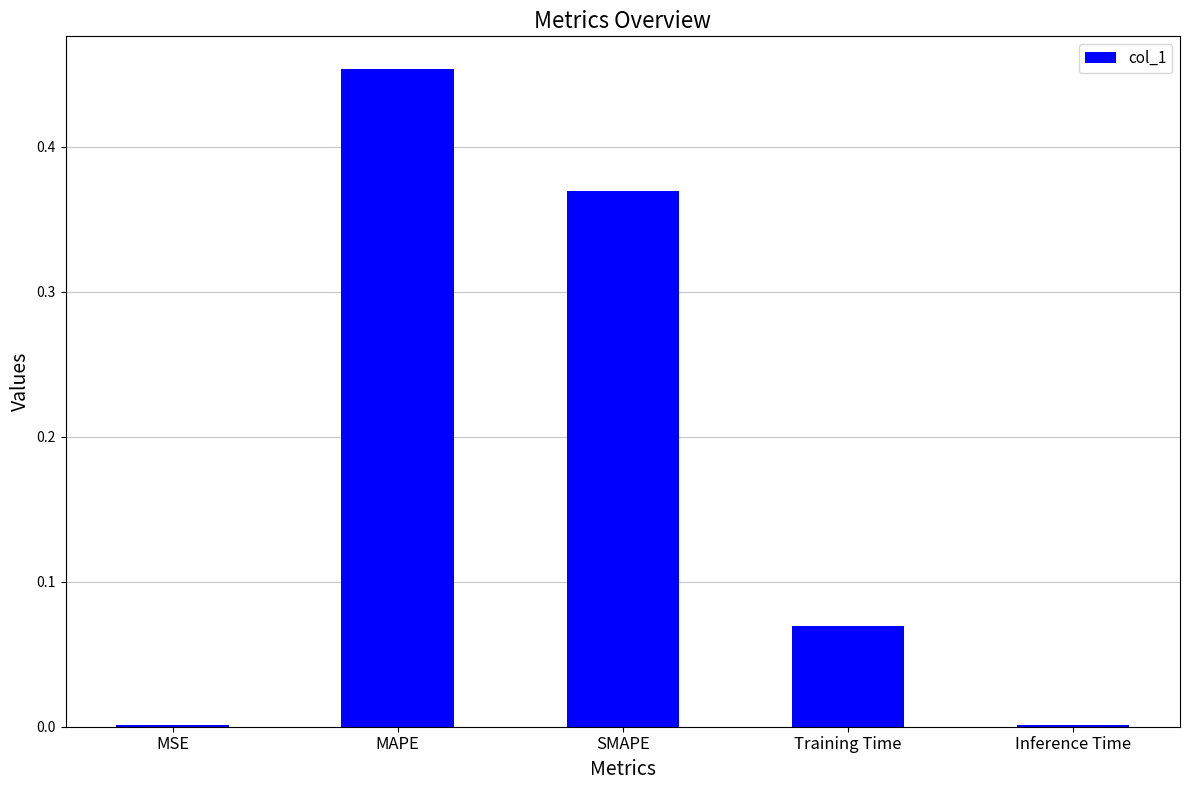

What is the change in value from MAPE to Training Time?

-0.4